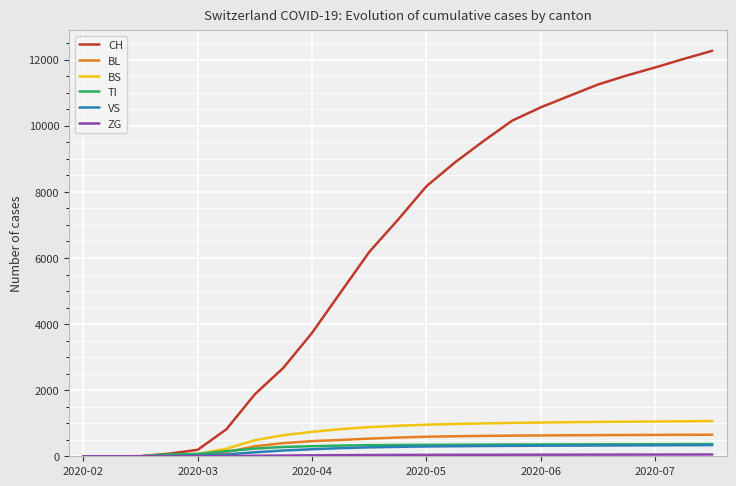

Which series has the largest total across all categories?

CH